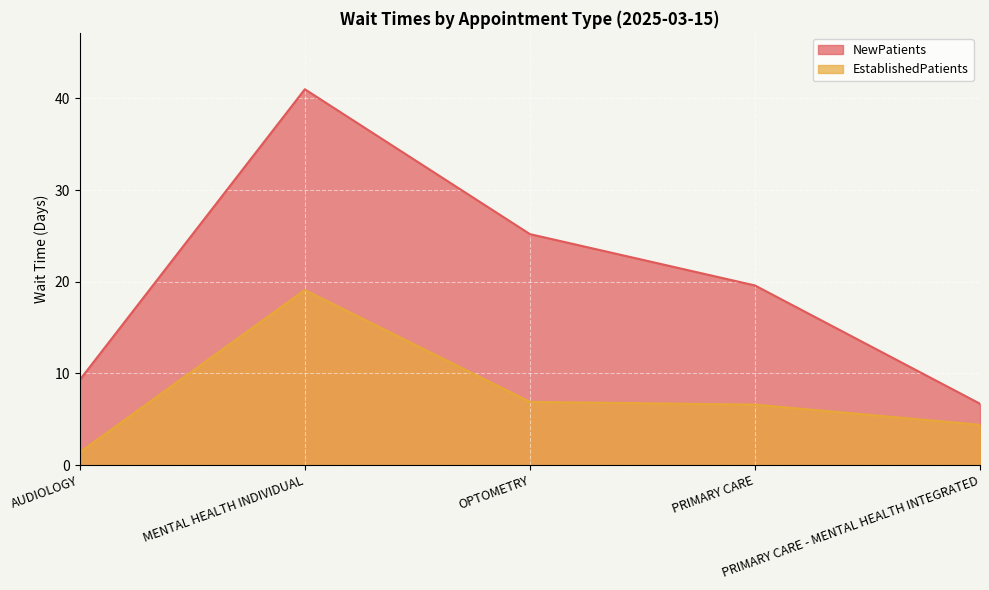

Rank the series by their average value, from lowest to highest.

EstablishedPatients, NewPatients